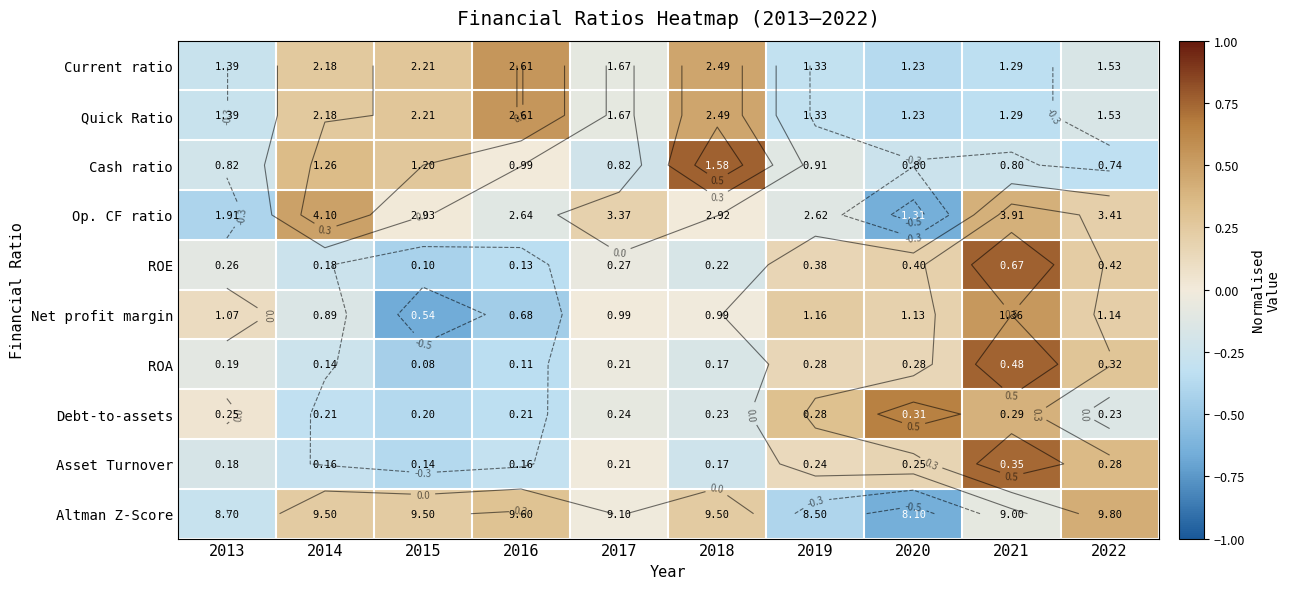

What is the lowest value of the ROE series?

-0.4